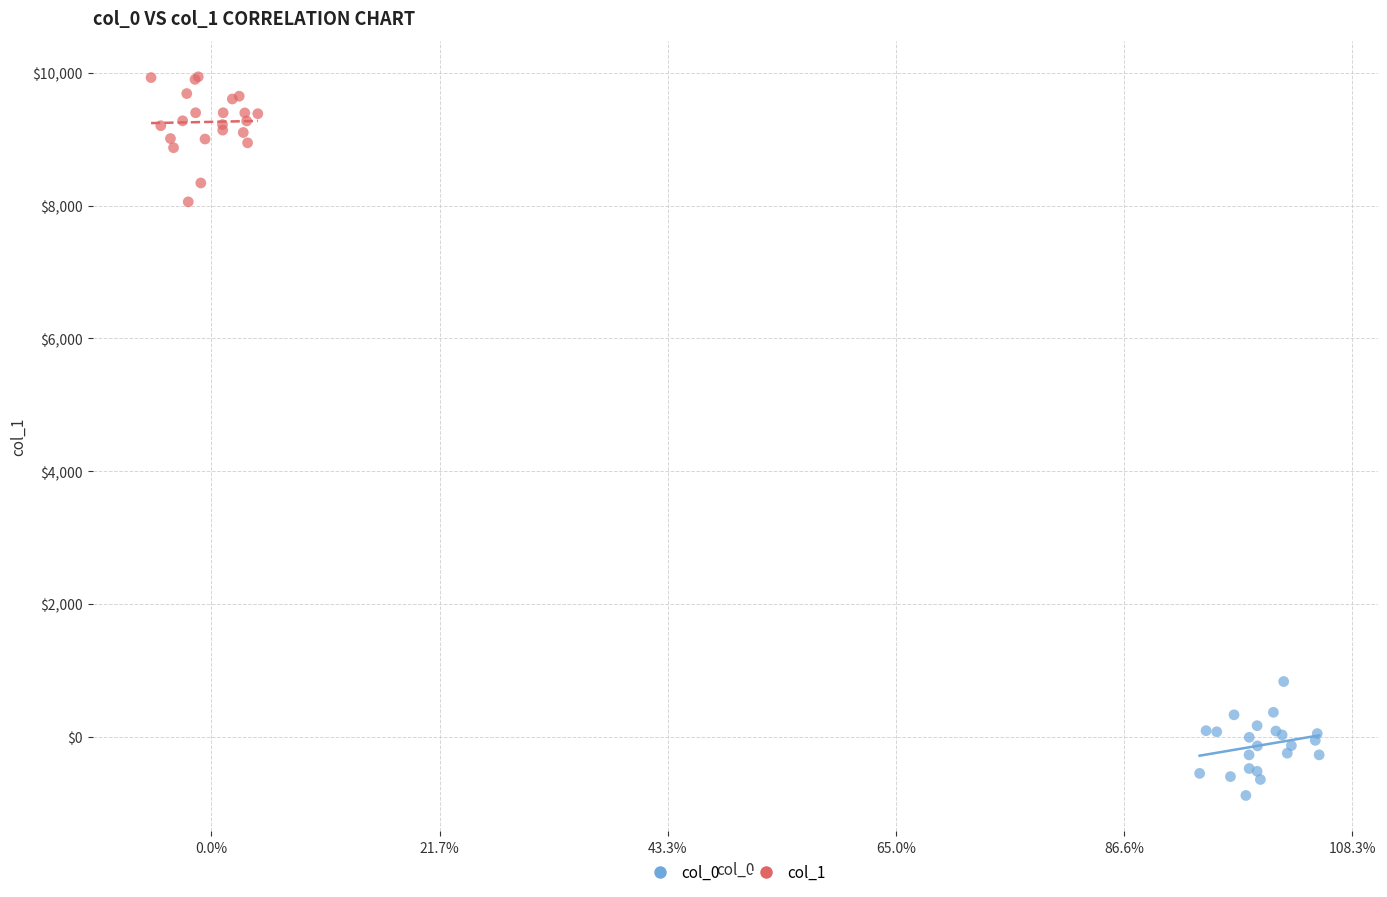

Which series reaches the maximum Y coordinate?

col_1